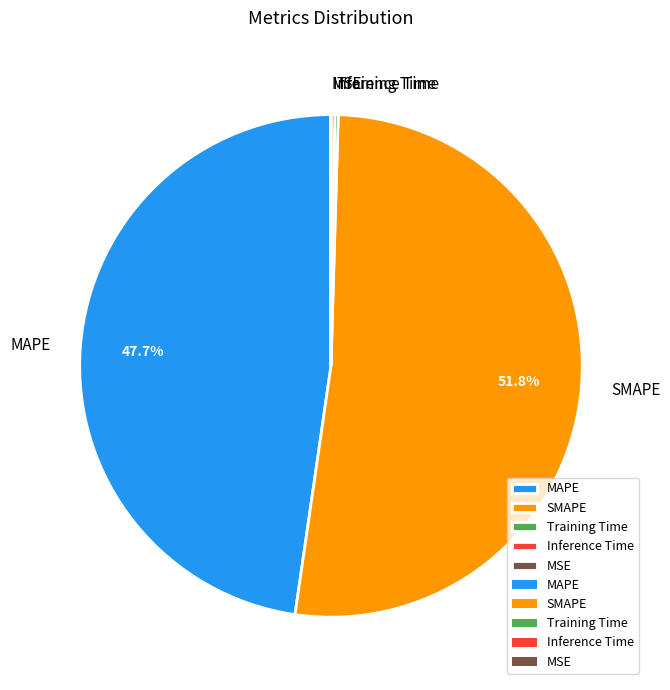

Which slice is the largest?

SMAPE